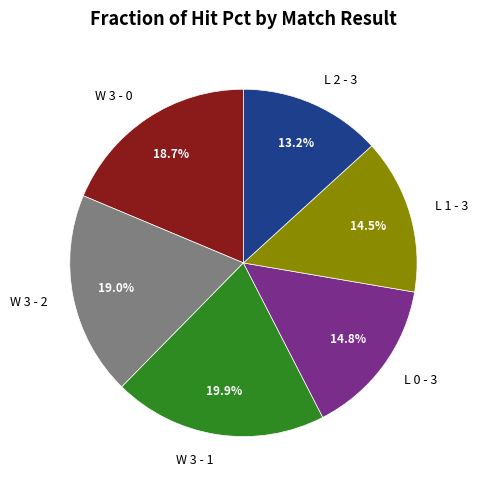

What is the largest slice in the pie chart?

W 3 - 1